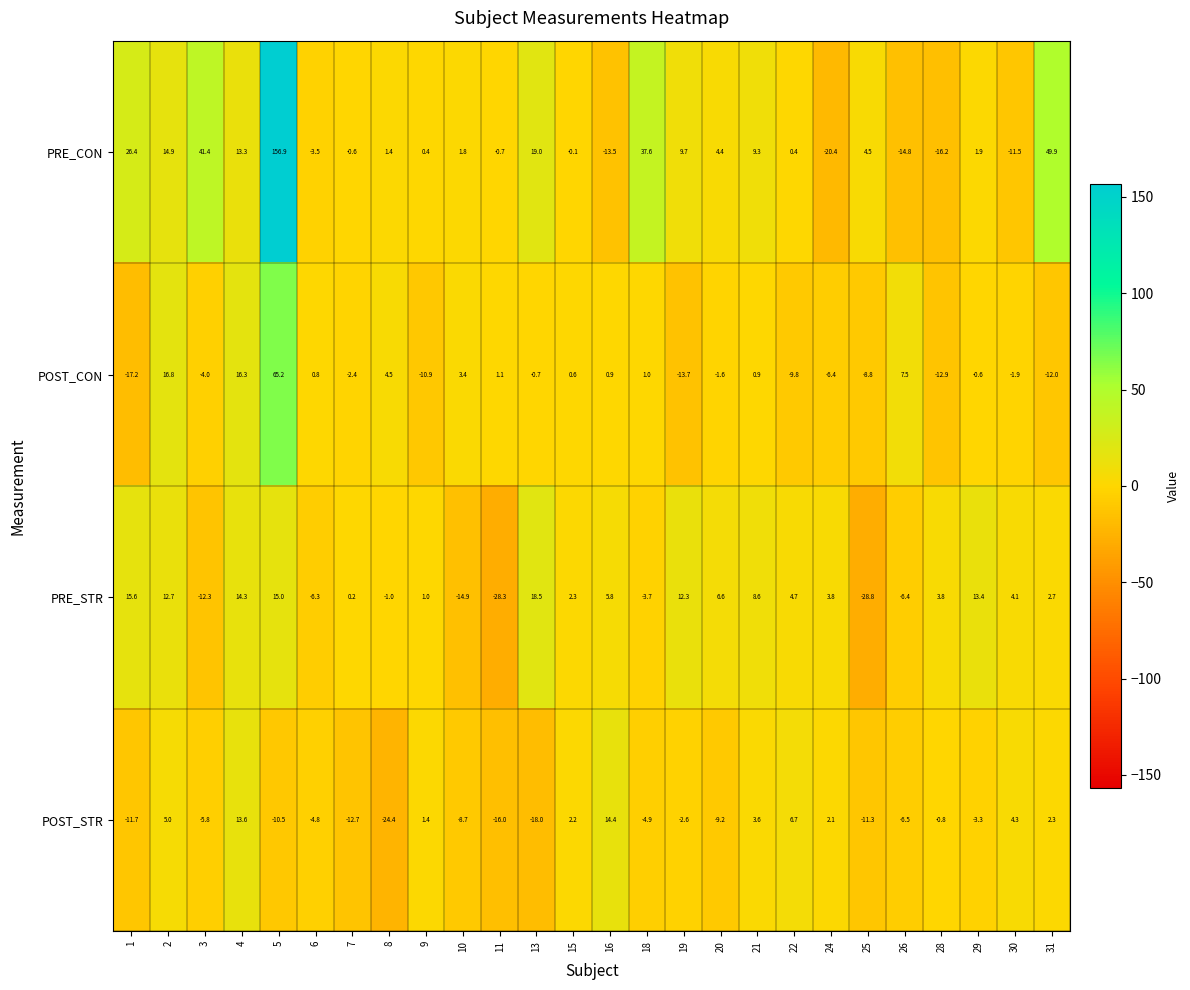

True or false: PRE_STR has a value of -1.6 at 26.

False